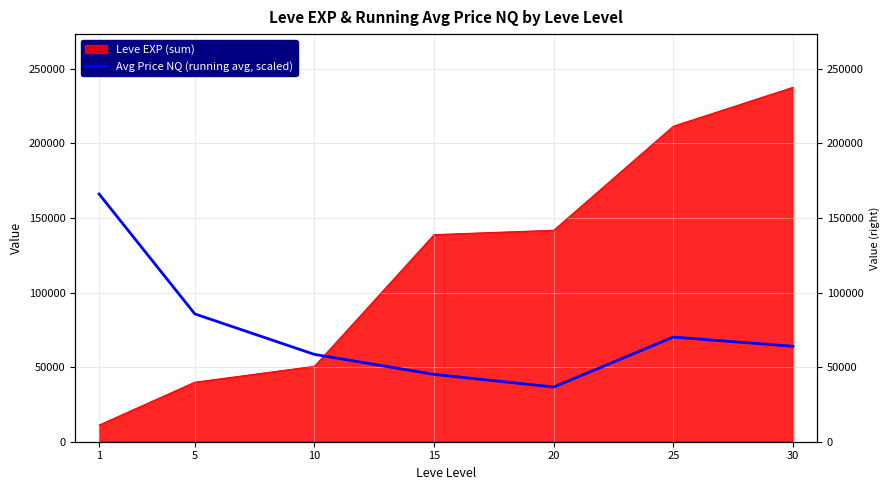

How many lines are shown in the chart?

1